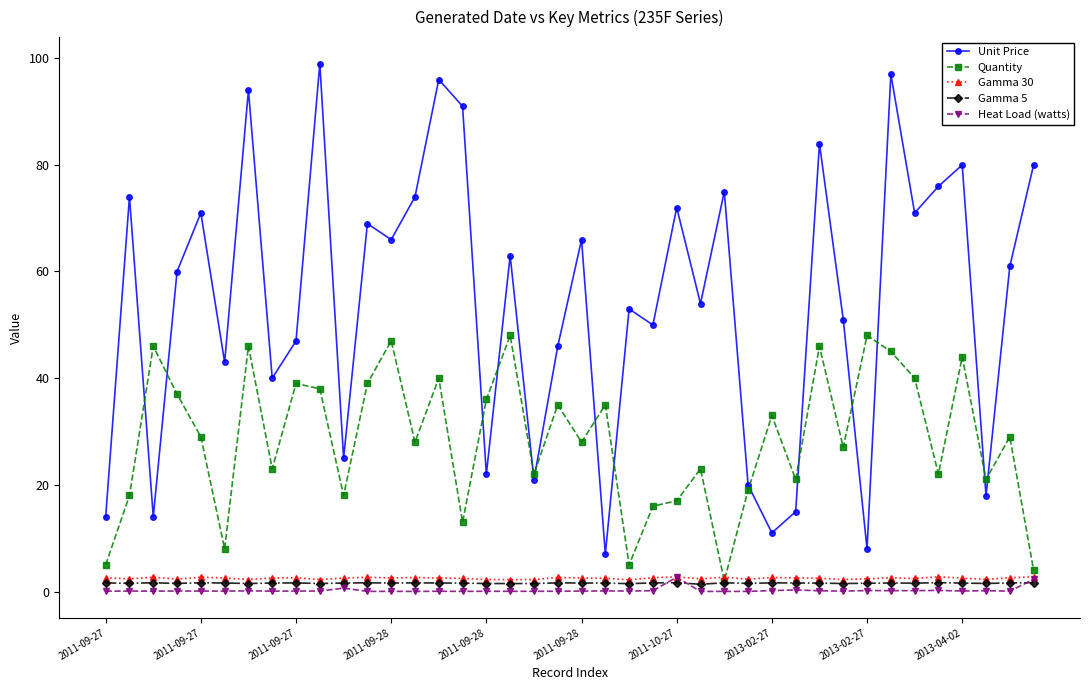

Which series has the largest total across all categories?

Unit Price